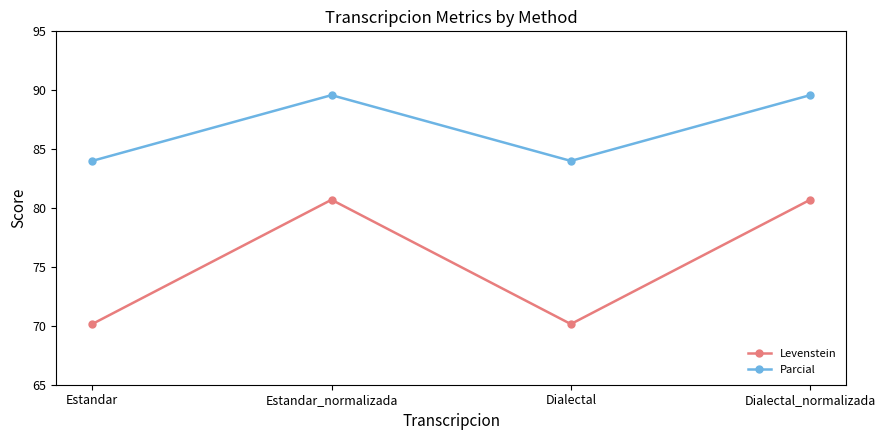

What is the value of the Parcial point at the 2nd from the left?

89.6